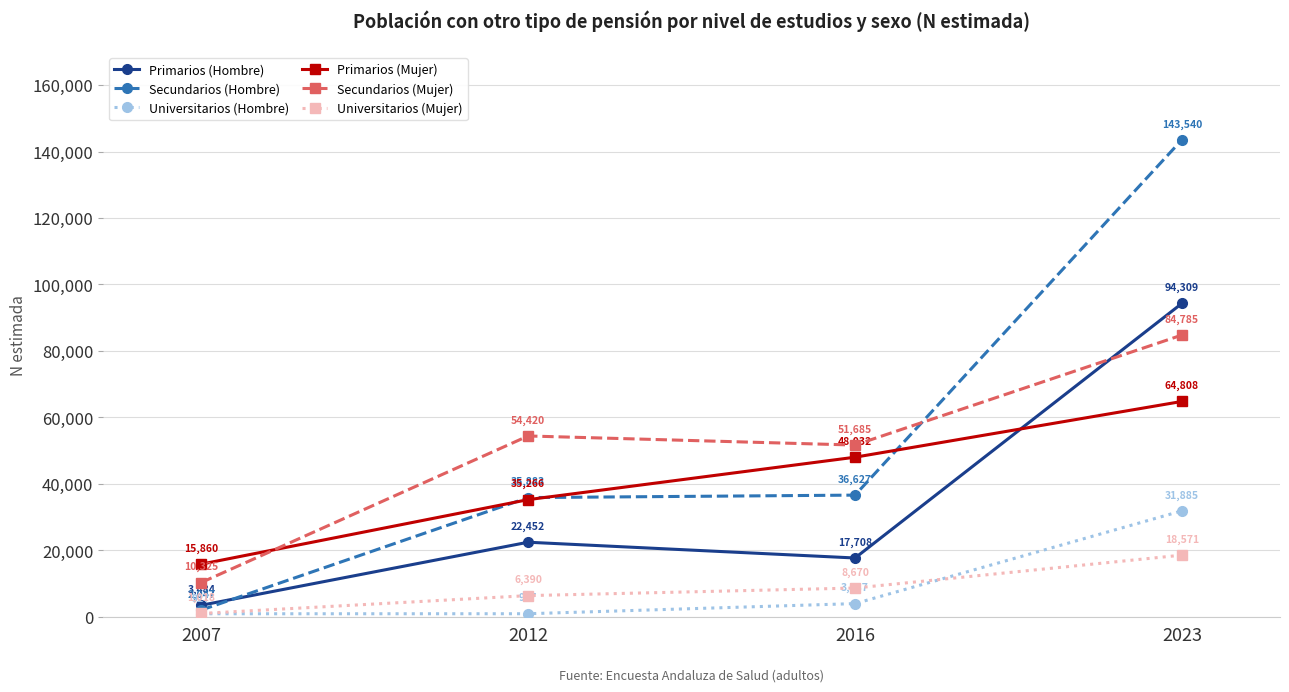

What is the sum of all Secundarios (Mujer) values?

201215